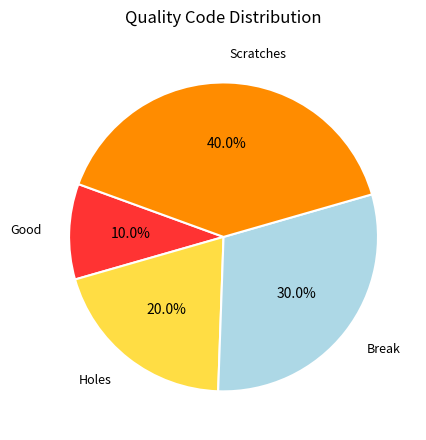

To the nearest percent, what percentage of the pie is Break?

30%